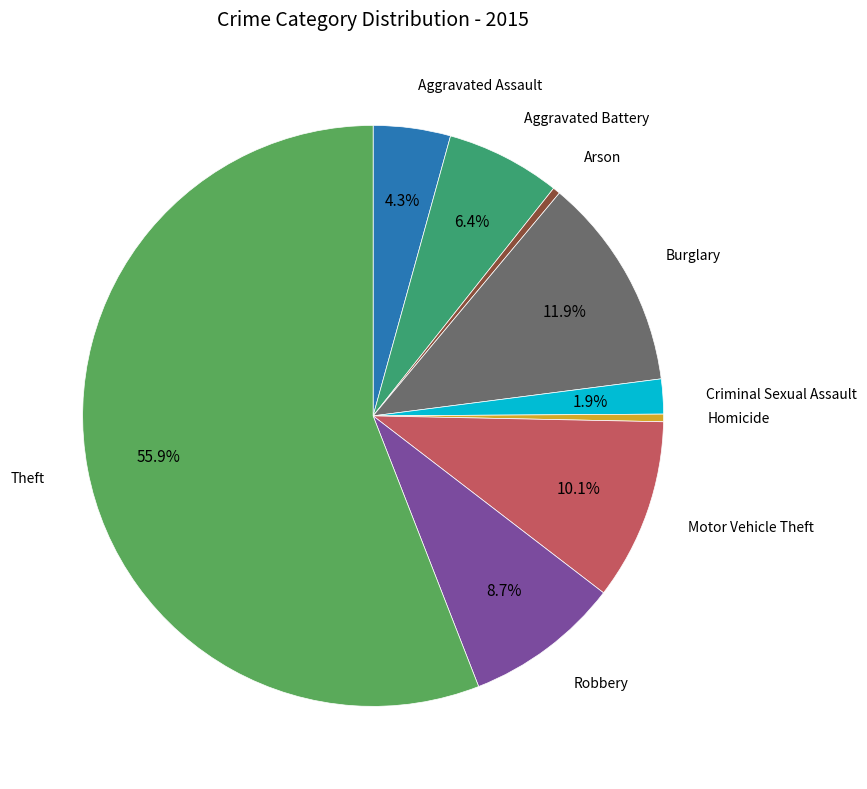

Is there a majority slice in this chart?

Yes